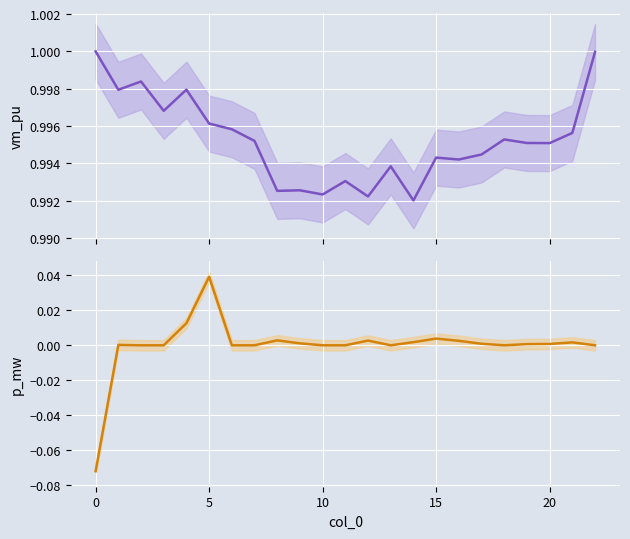

True or false: vm_pu has more than 1 points higher than both neighbors.

True